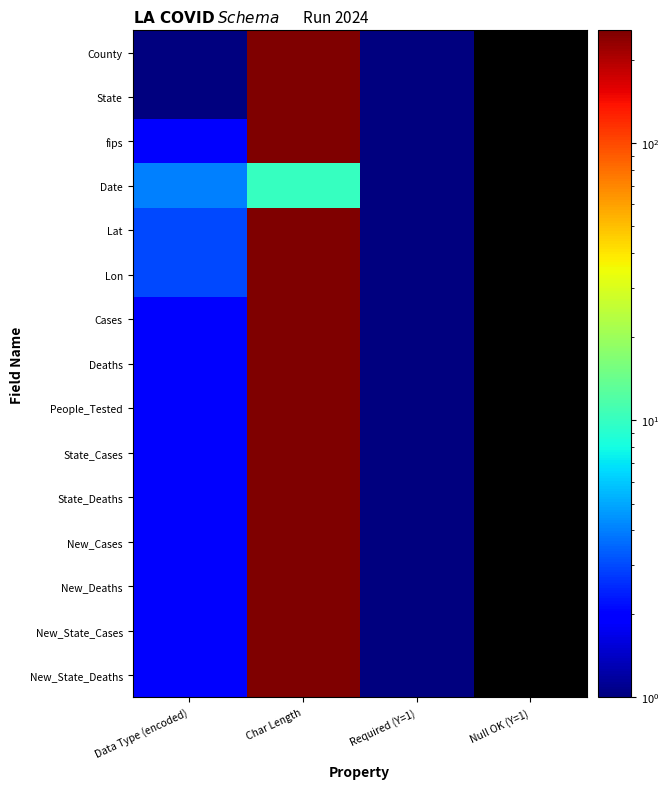

Between Required (Y=1) and Null OK (Y=1), which is larger?

Required (Y=1)